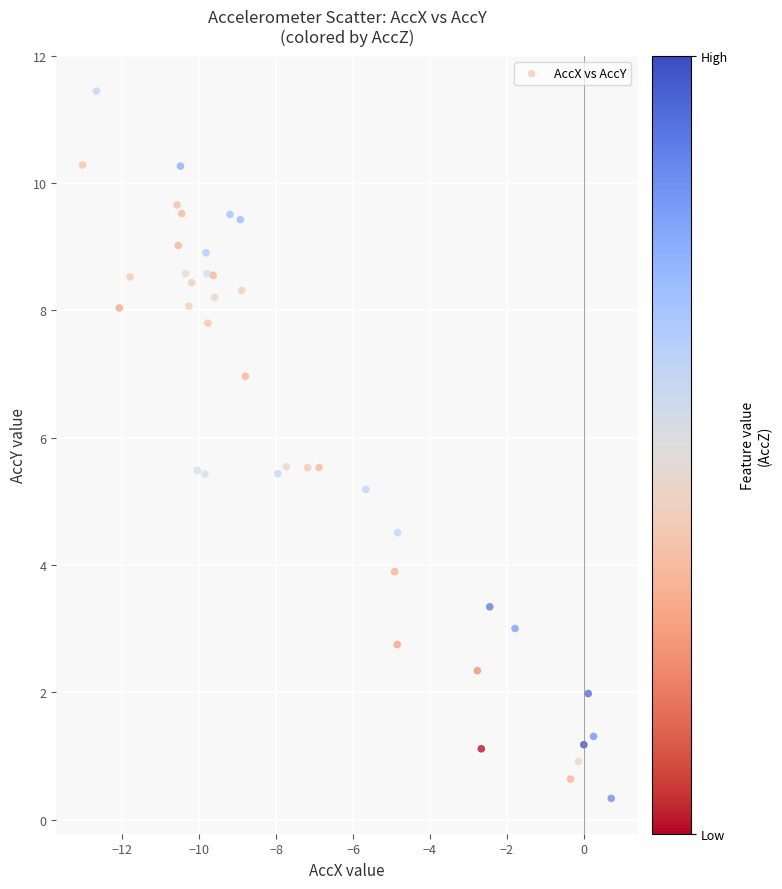

What Y value in the scatter plot is closest to 5?

5.2